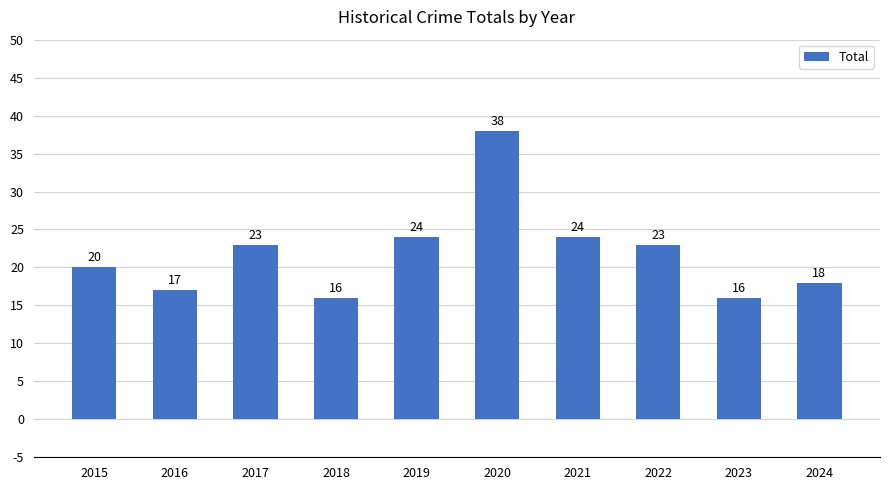

What is the value of the 3rd bar from the left?

23